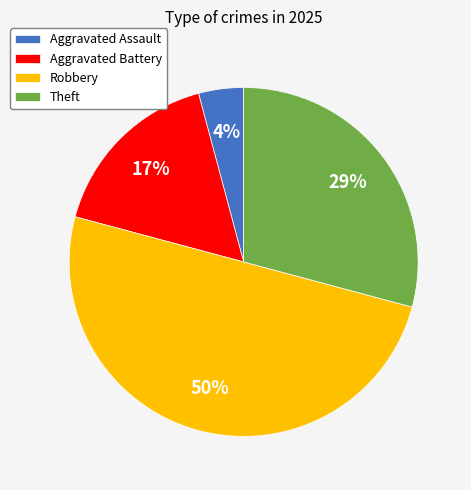

To the nearest percent, what portion does Aggravated Battery represent?

17%